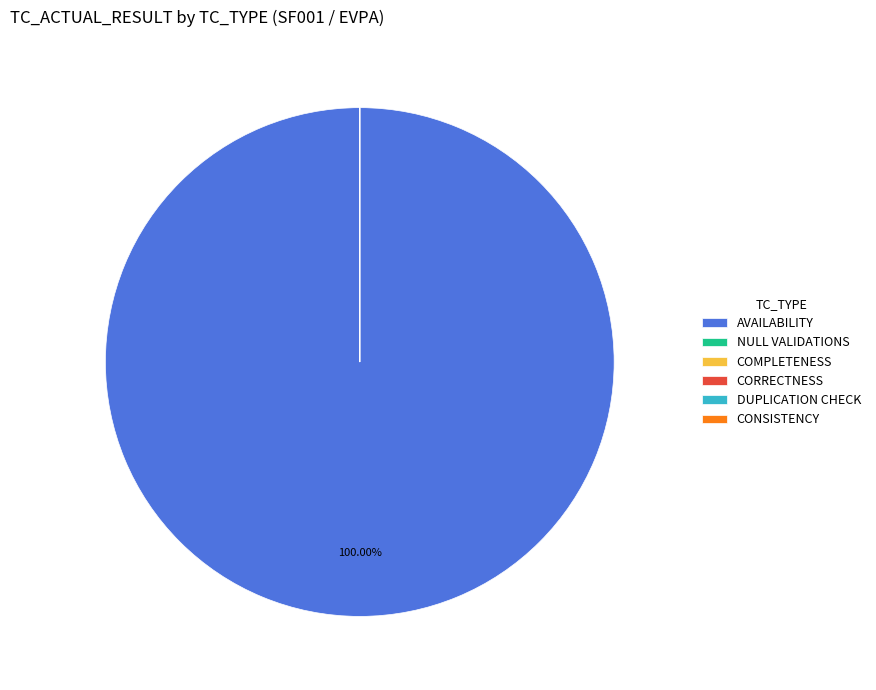

Which category accounts for the majority?

AVAILABILITY